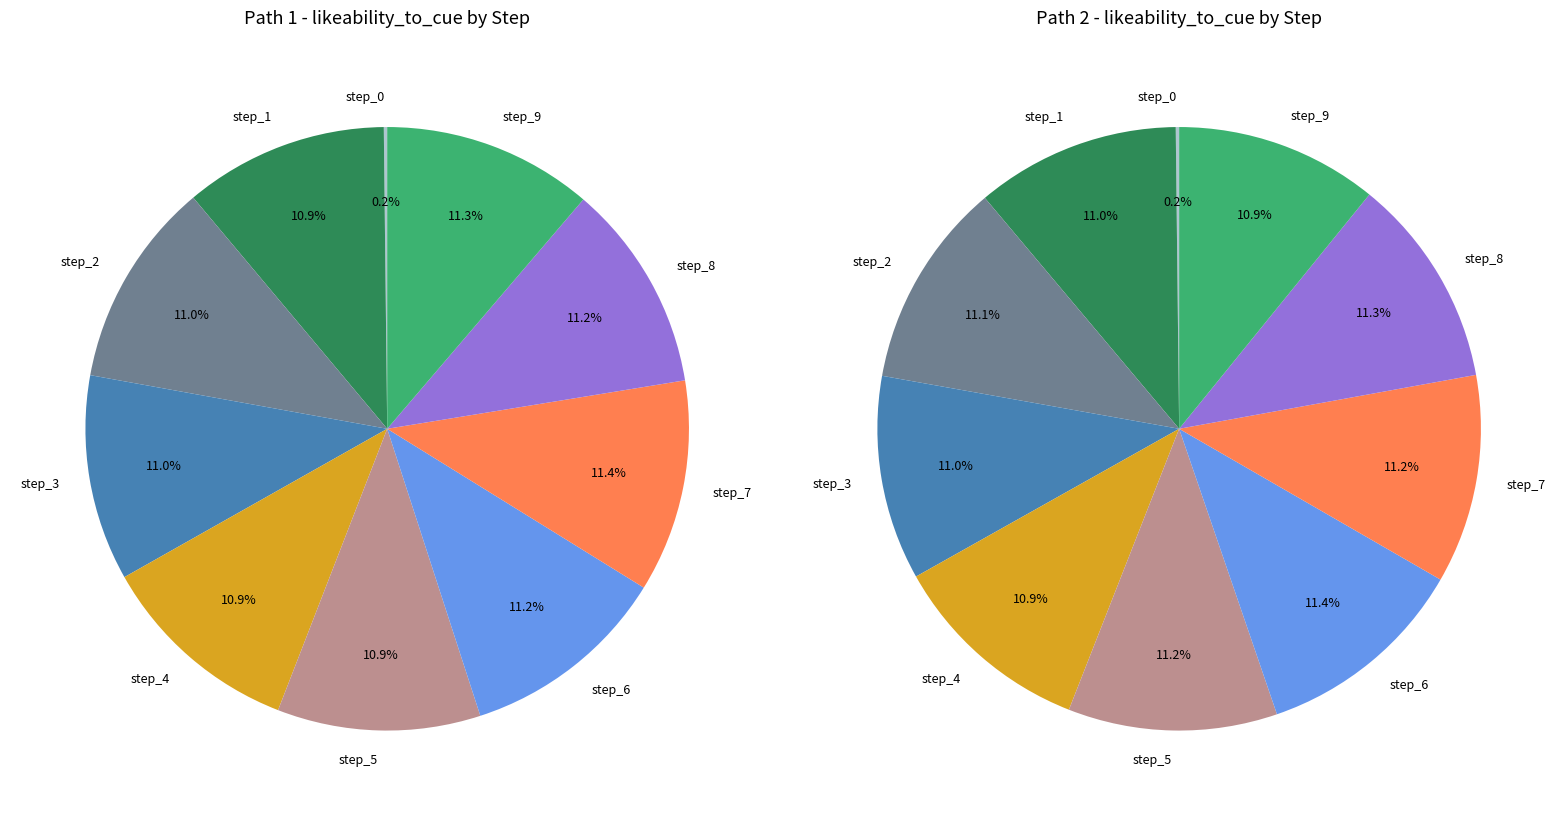

Combined, do step_4 and step_7 account for over 50%?

No